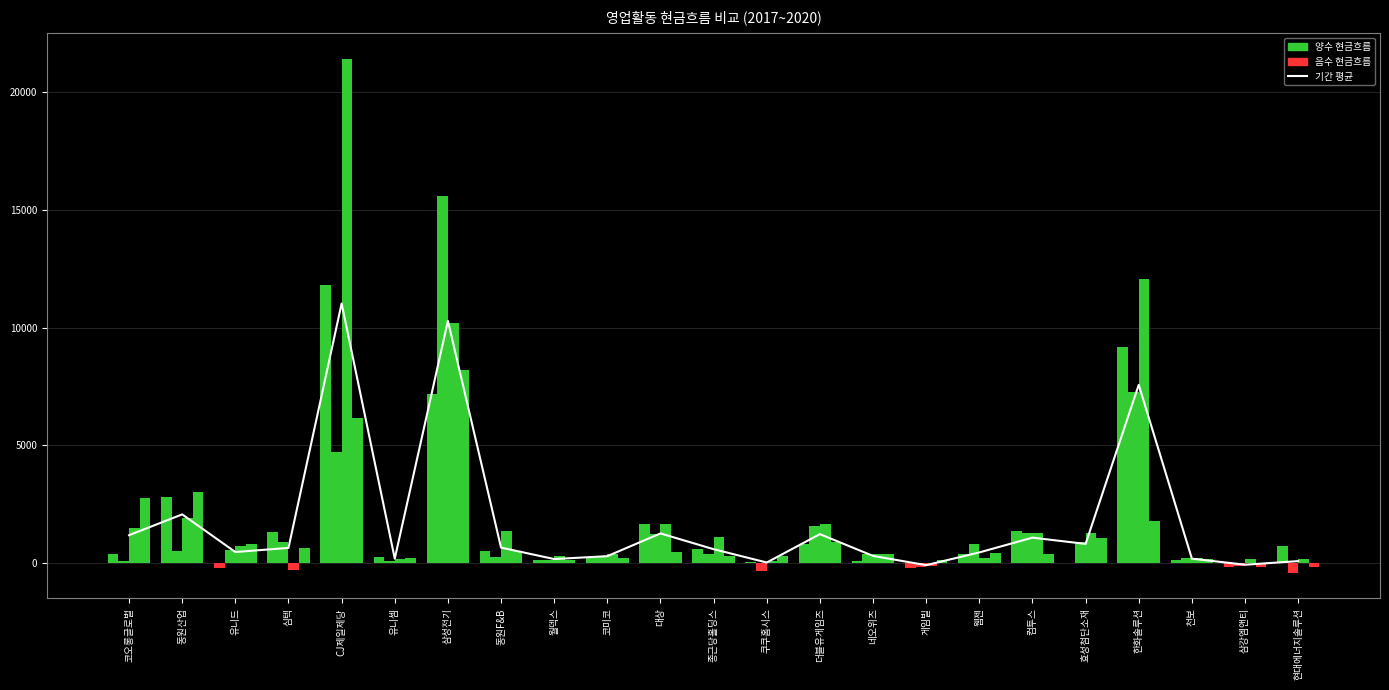

At which label does 영업활동현금_201712 first exceed 385?

동원산업